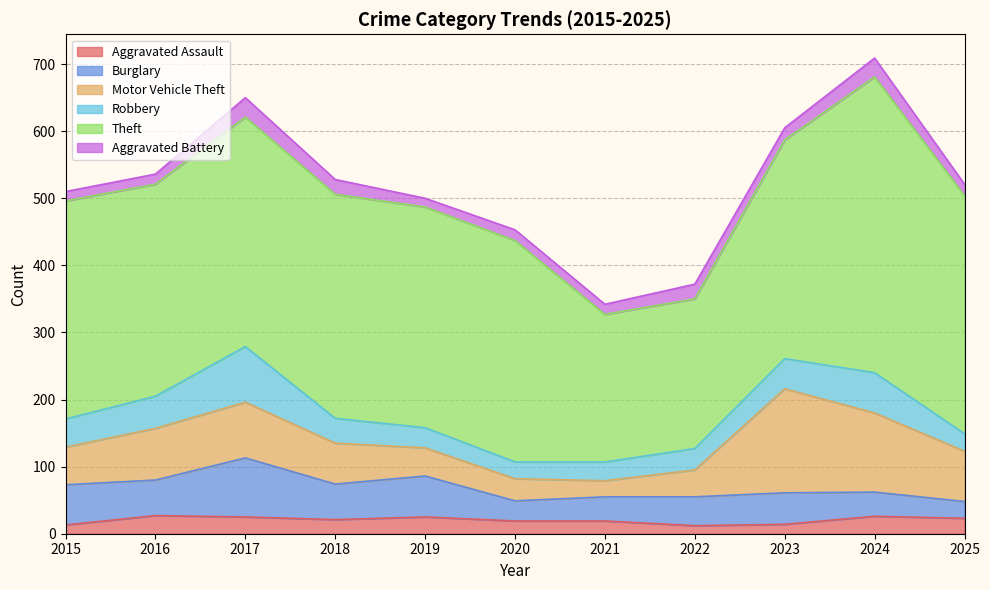

What is the lowest value of the Aggravated Assault series?

12